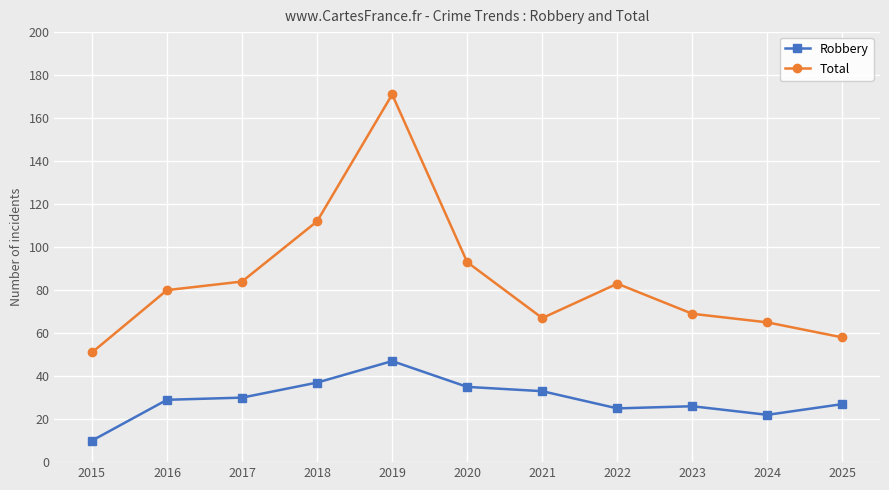

What is the sum of the Total values at 2025 and 2017?

142